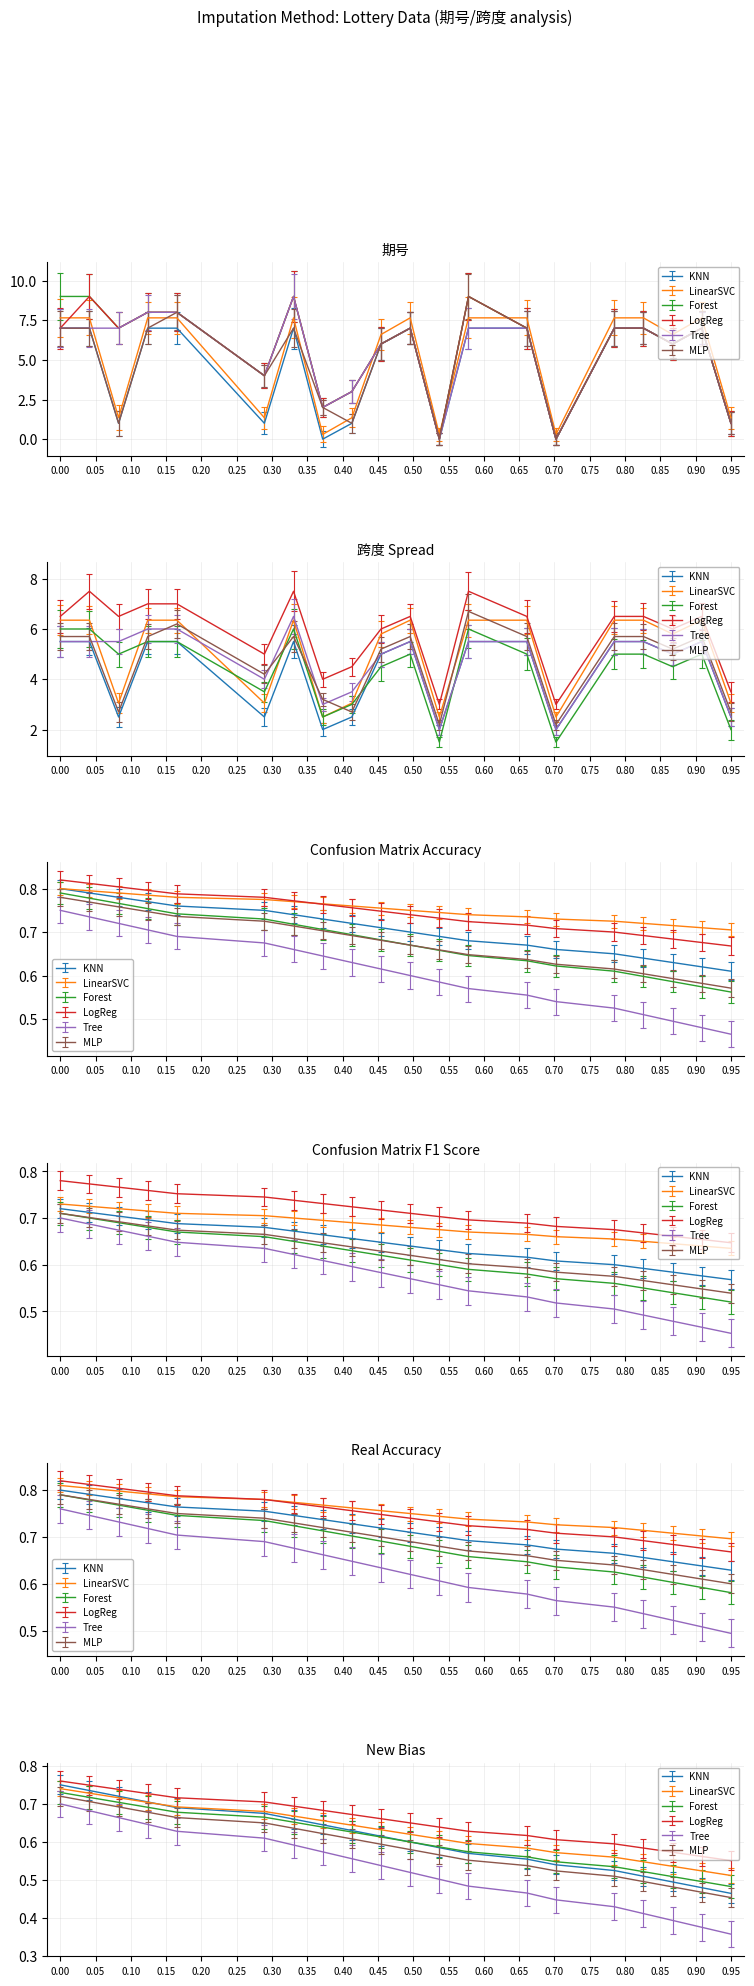

Is it true that 期号 equals 0.2 at 17085?

False